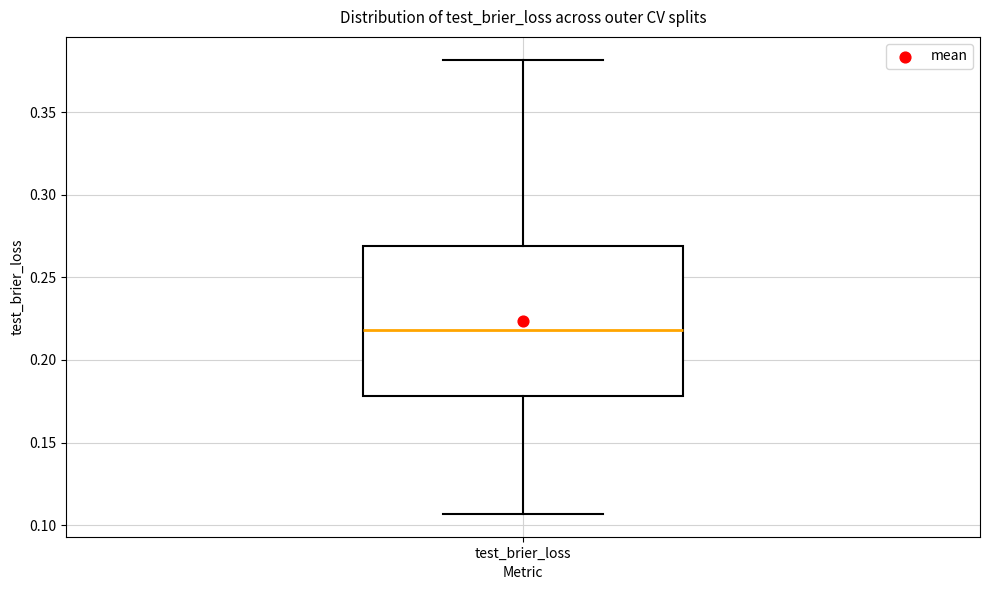

Read this box plot against the y-axis: the position of the median line, the range covered by the box, and the ends of both whiskers. The values are not printed on the chart, so give them approximately, as read against the axis.

median 0.220, box 0.180 to 0.270, whiskers 0.105 to 0.380